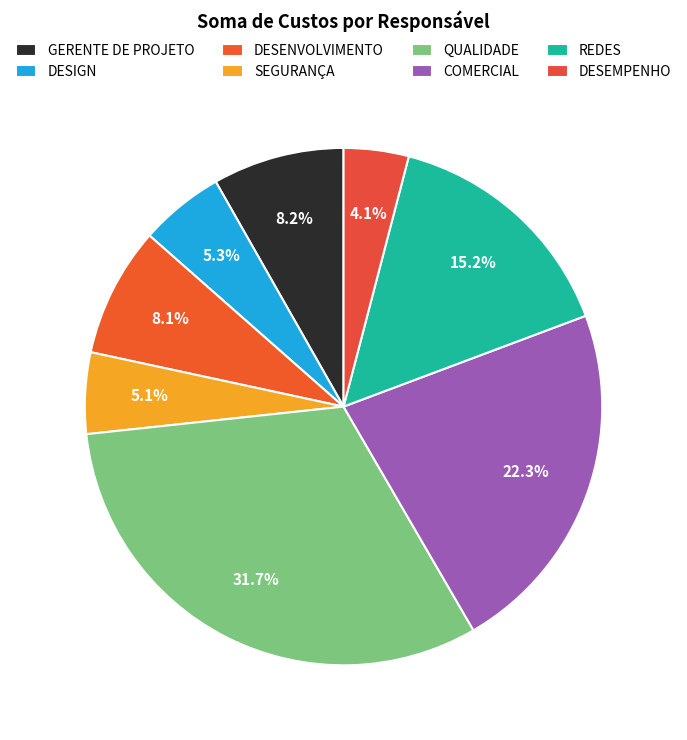

How many slices are in this pie chart?

8